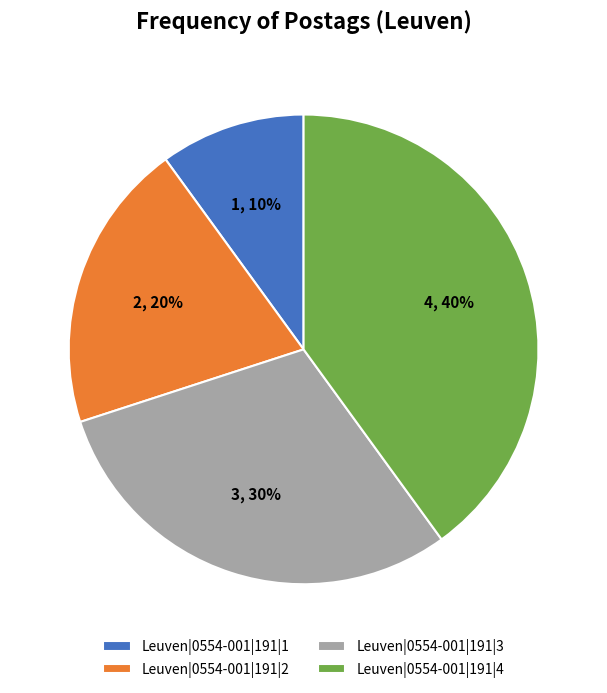

Which slice is the largest?

Leuven|0554-001|191|4